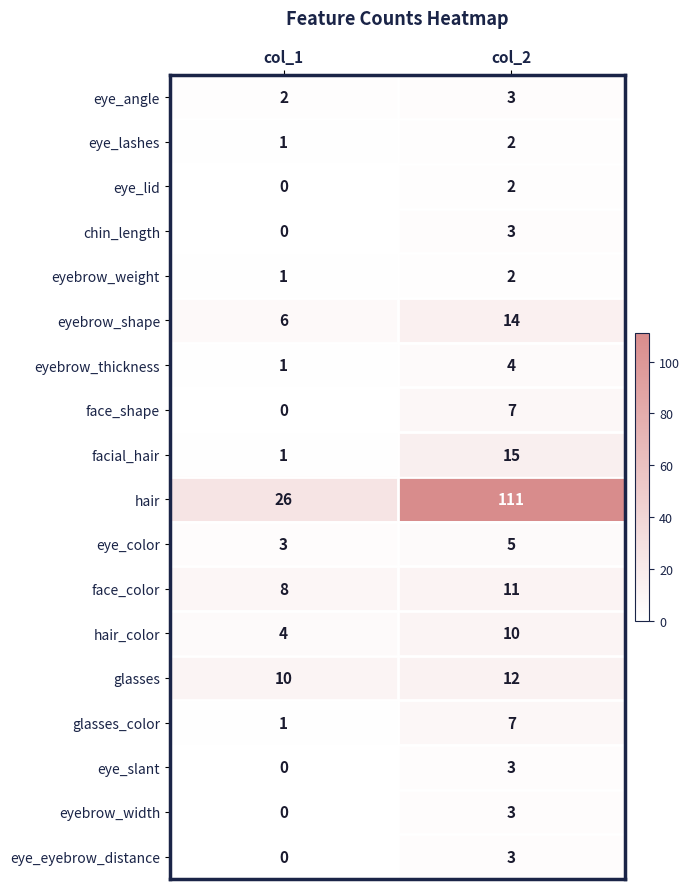

What is the difference between the maximum and minimum values in the eyebrow_shape series?

8